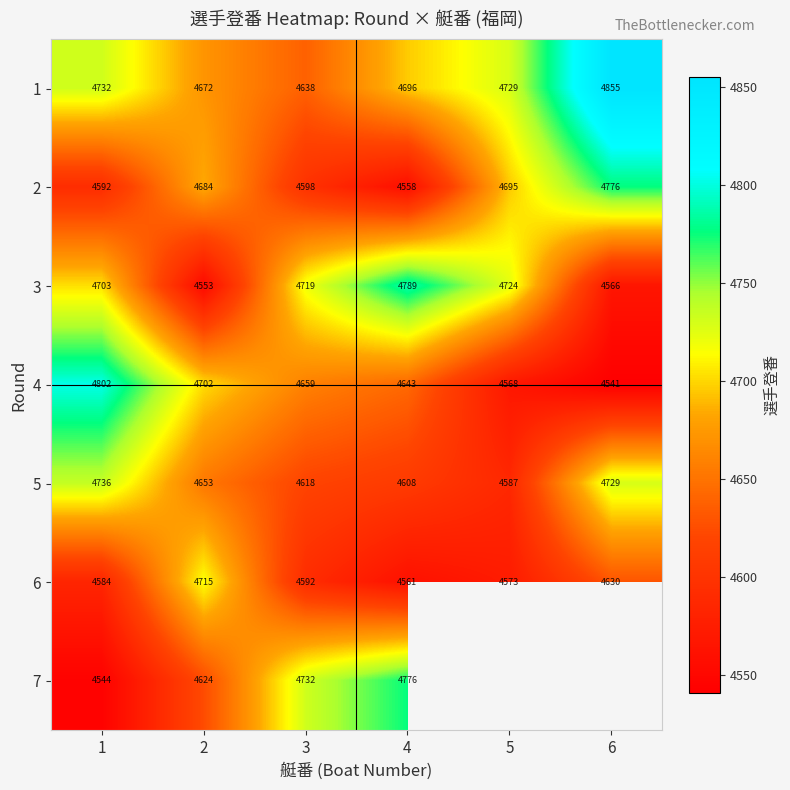

True or false: 3 has a value of 7734 at 3.

False